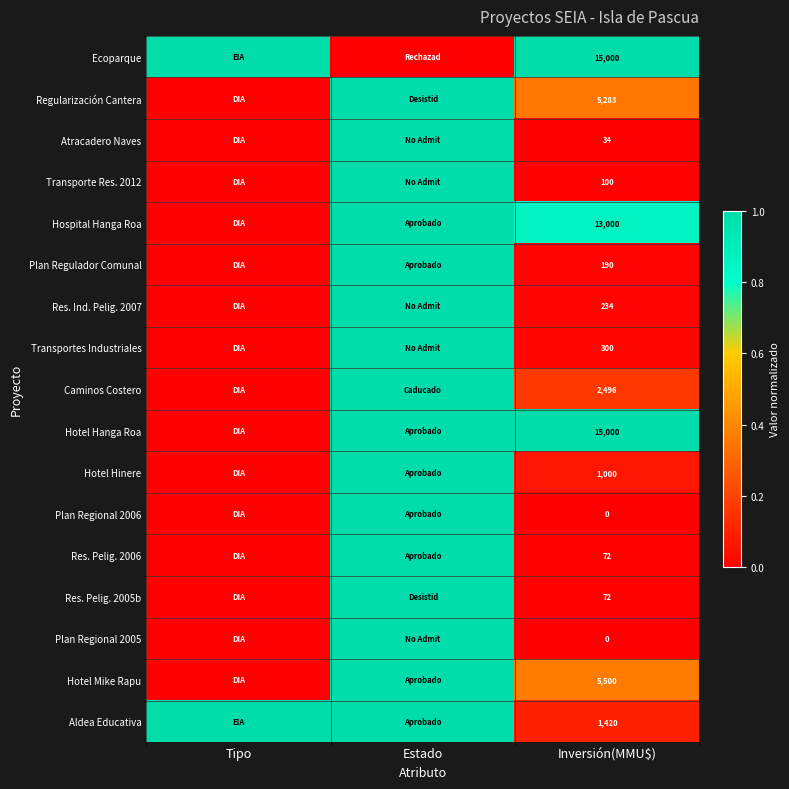

Is it true that Hotel Hanga Roa equals 15000 at Inversión(MMU$)?

True